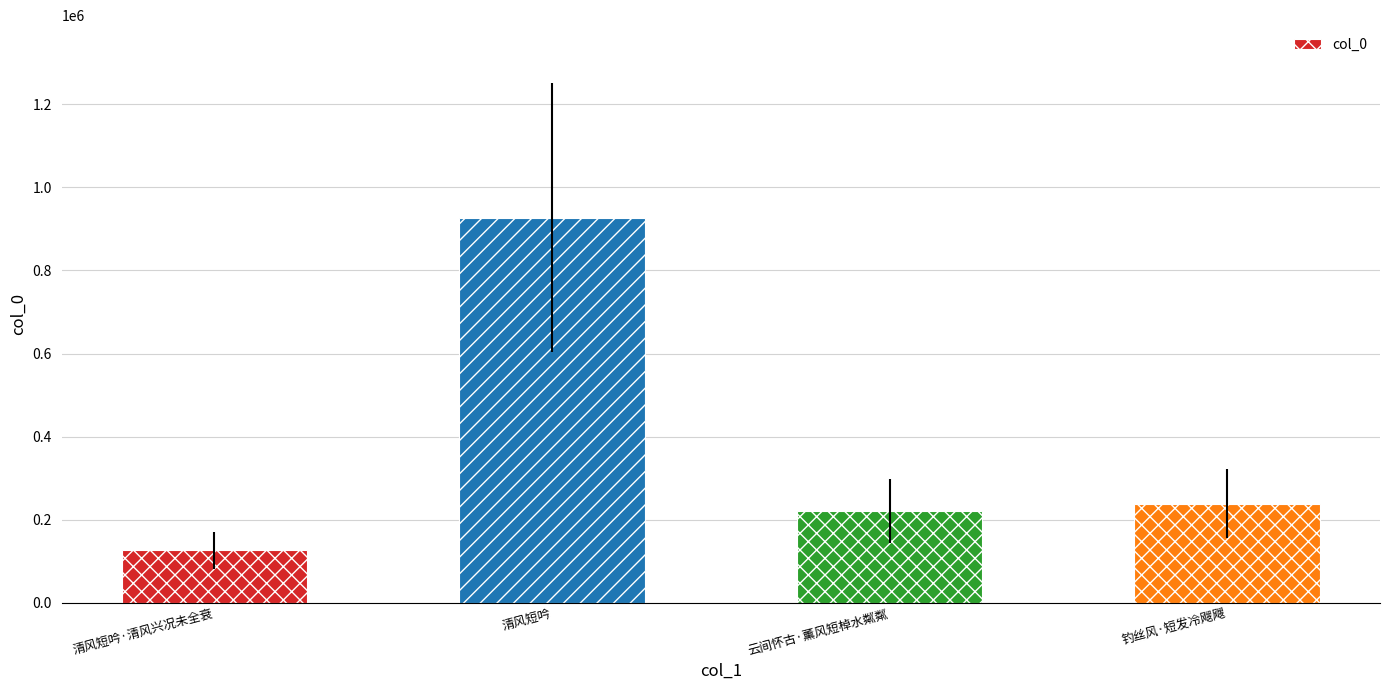

The value at 清风短吟 is 1363774. True or false?

False